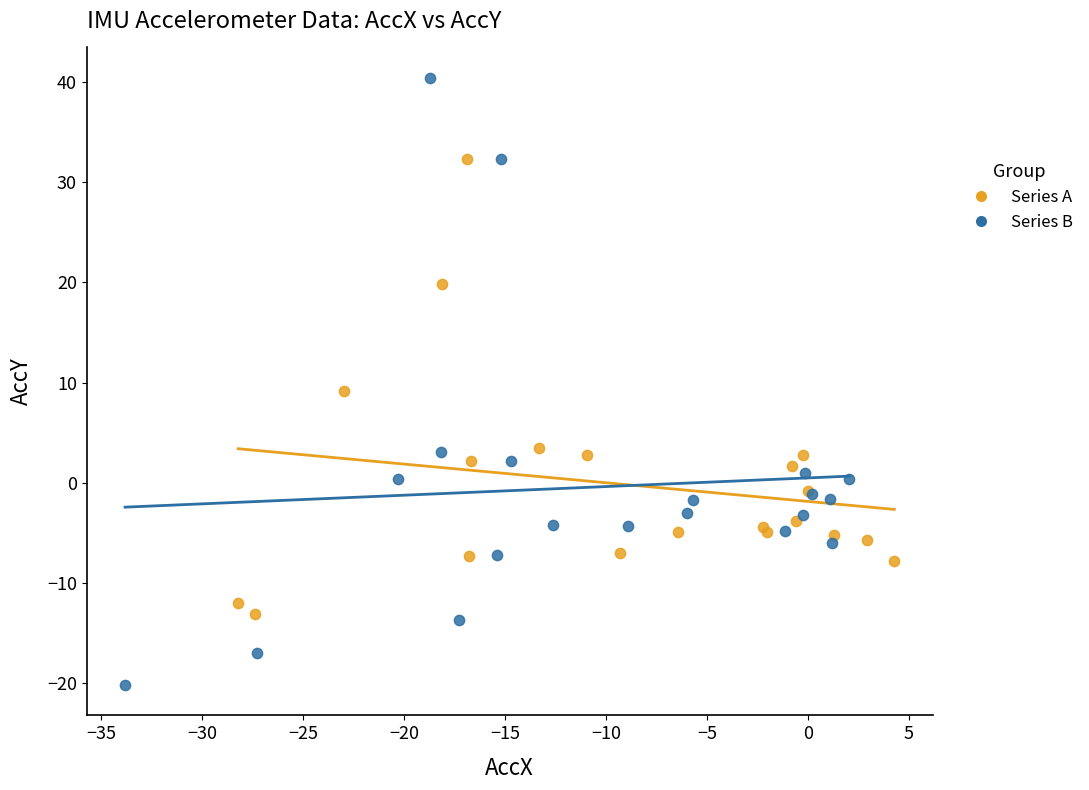

Which series contains the lowest Y value?

Series B